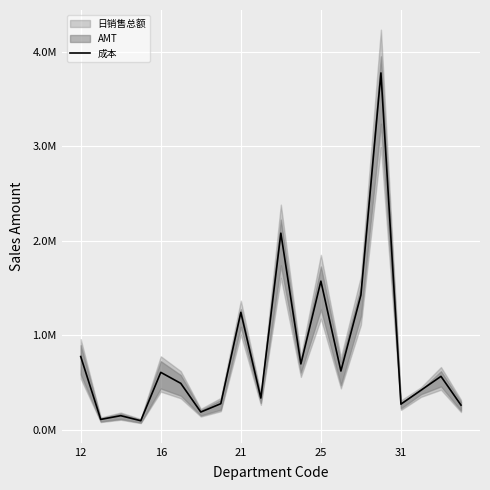

What is the greatest value displayed?

3778323.7